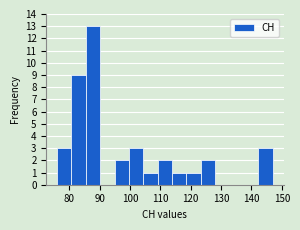

Over which range of the x-axis is the bar tallest?

85 to 90